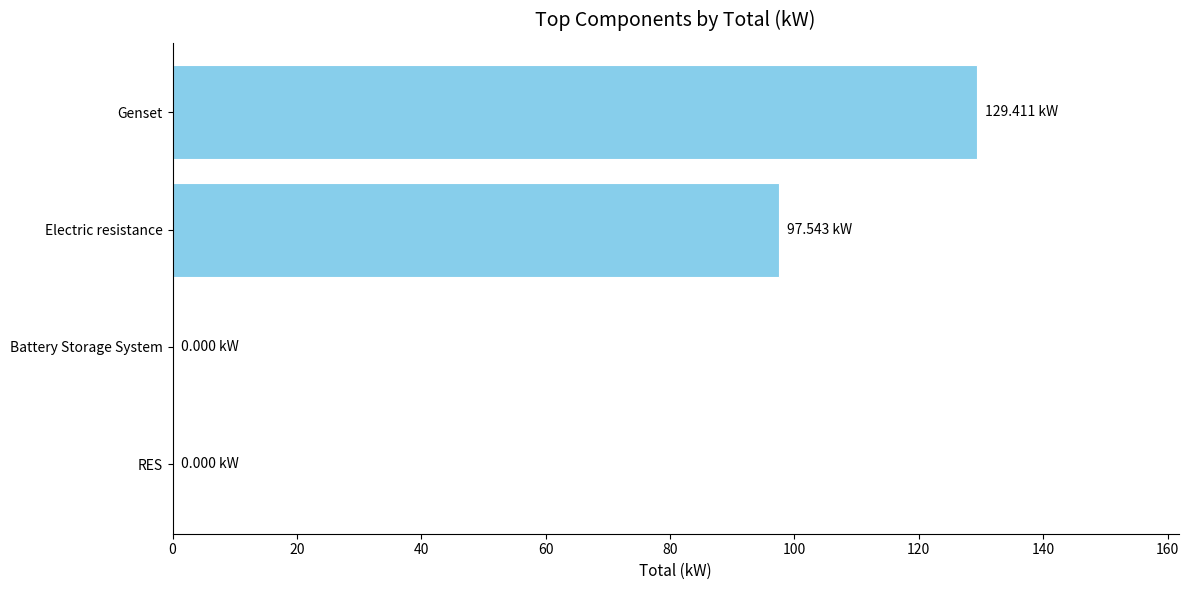

Between Electric resistance and Genset, which is larger?

Genset